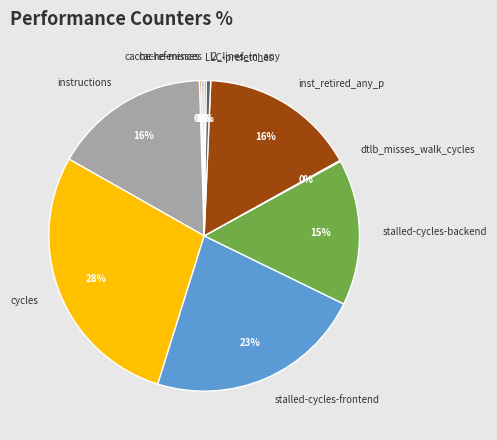

What is the largest slice in the pie chart?

cycles